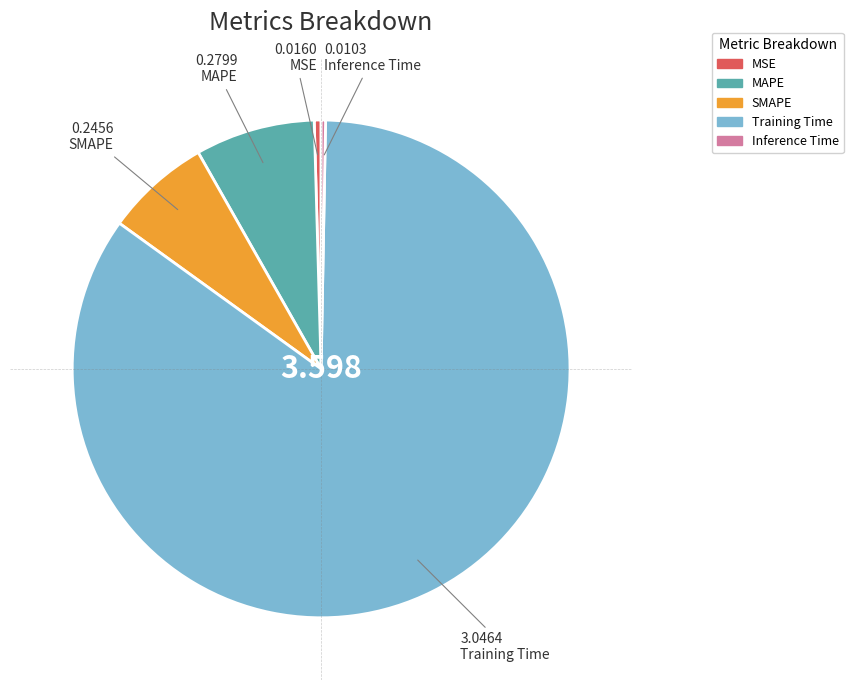

Does any single category account for the majority?

Yes